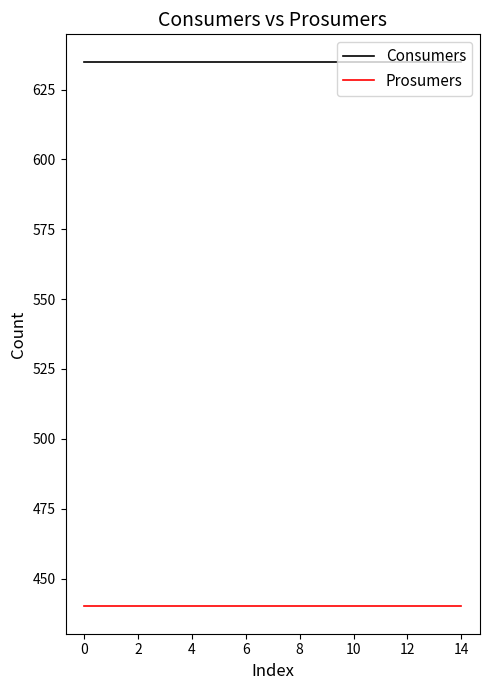

List the series in order of their overall mean, lowest first.

Prosumers, Consumers